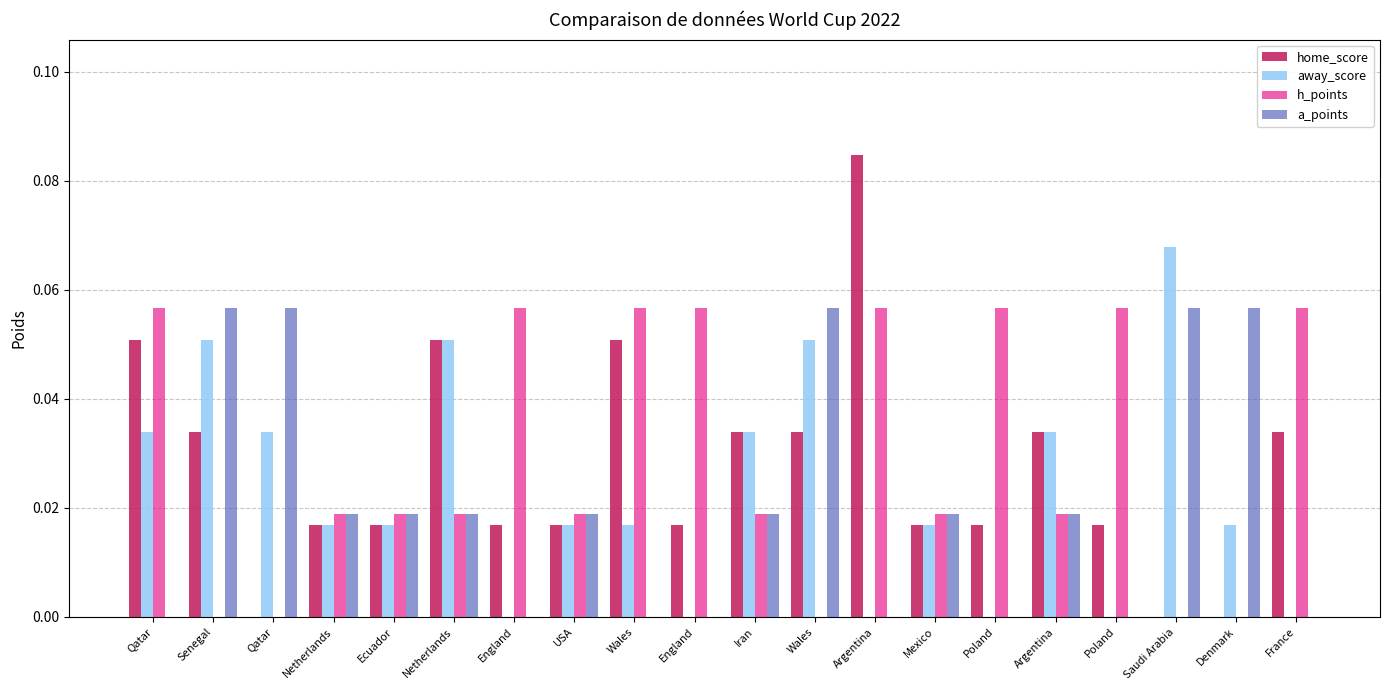

How many series are shown in this chart?

4